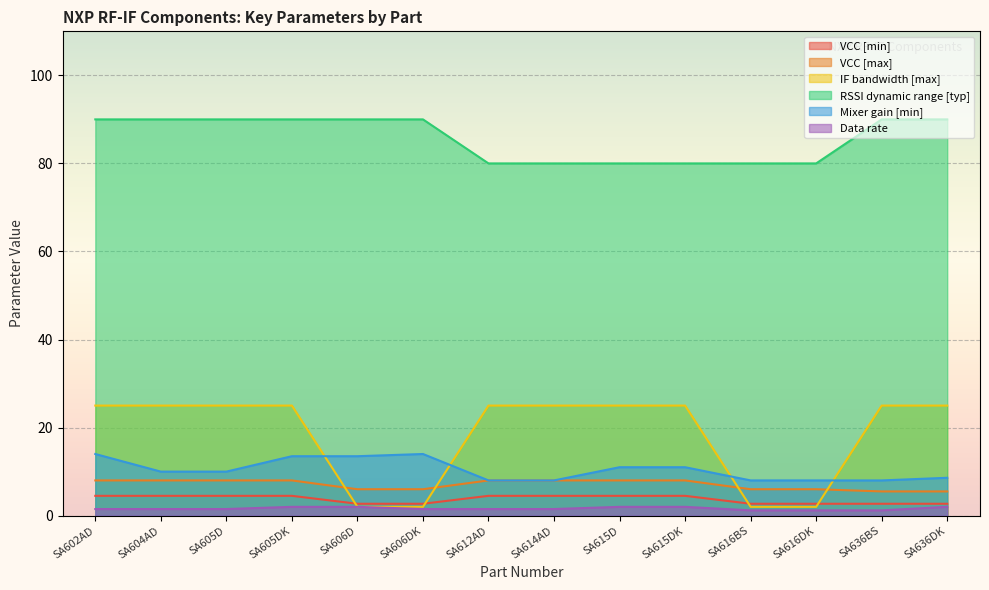

What is the difference between the second highest and minimum values in the VCC [min] series?

1.8